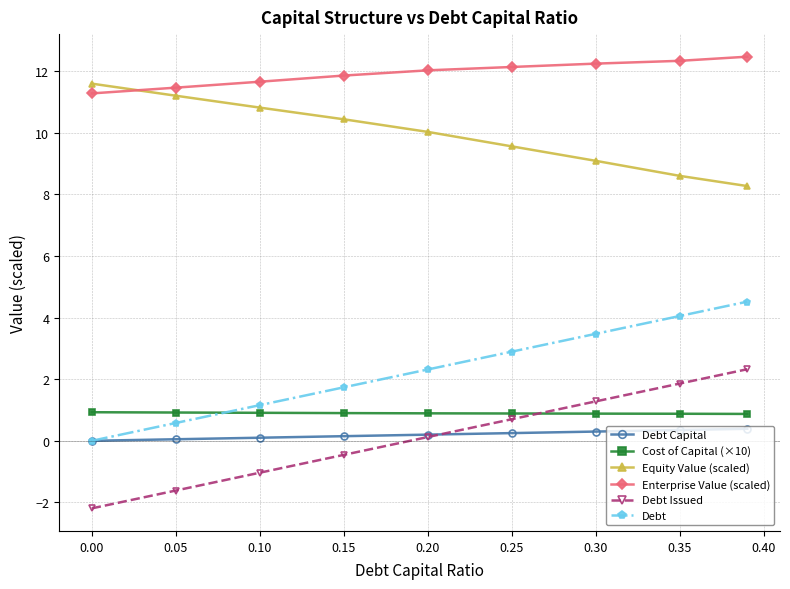

How many positive values does the Debt series have?

8